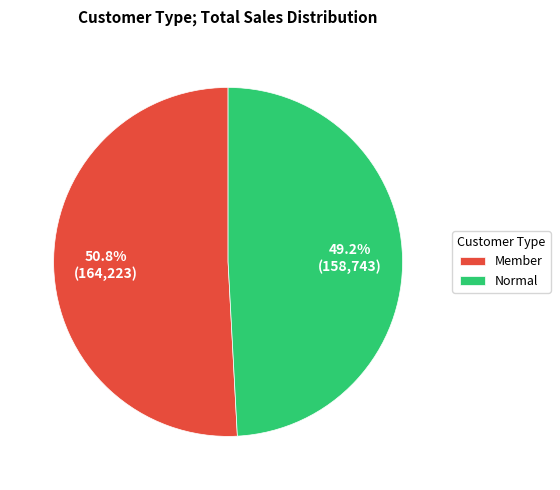

To the nearest percent, what percentage of the pie is Normal?

49%